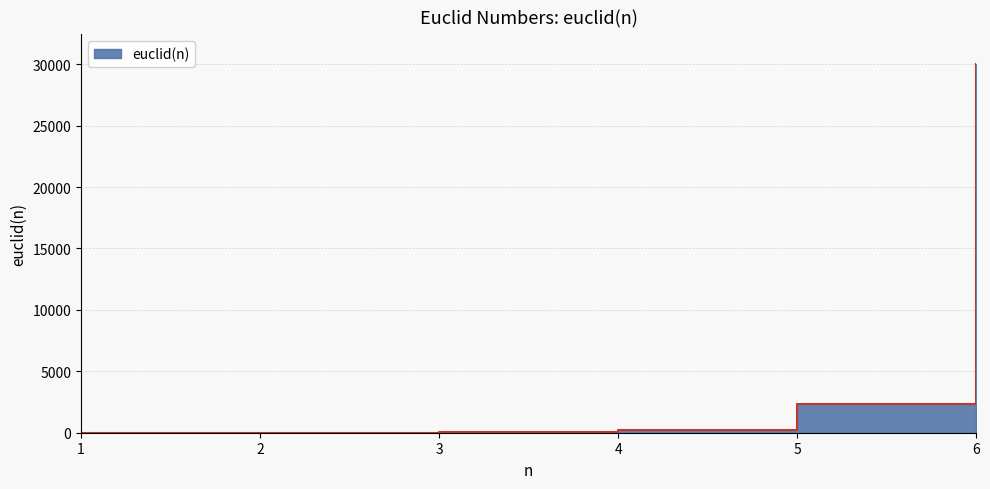

Reading right to left, what are all the values shown in this chart?

6=30031	5=2311	4=211	3=31	2=7	1=3